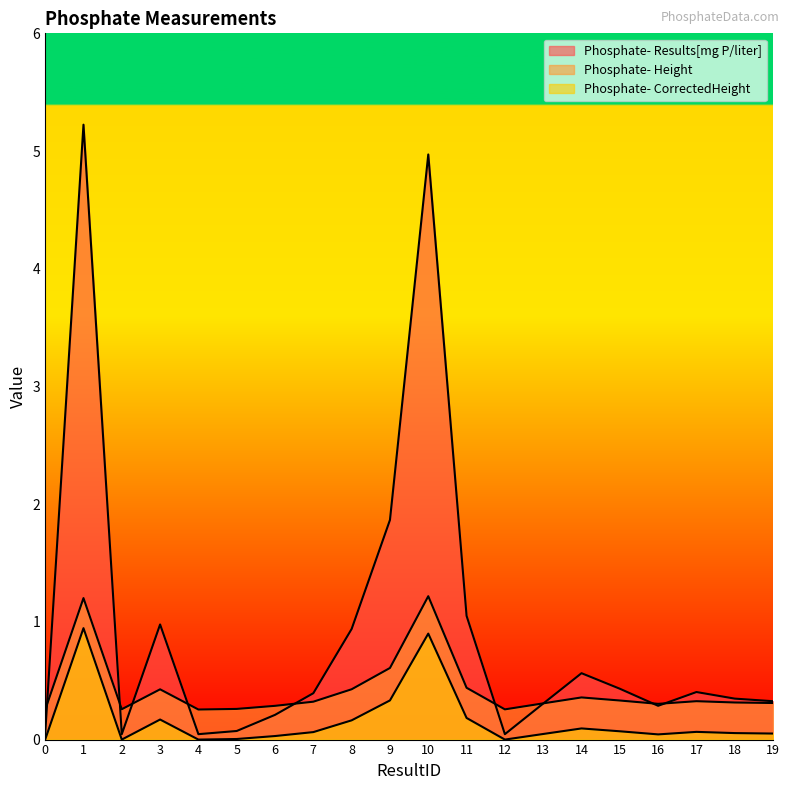

What is the difference between the maximum and minimum values in the Phosphate- Height series?

1.0